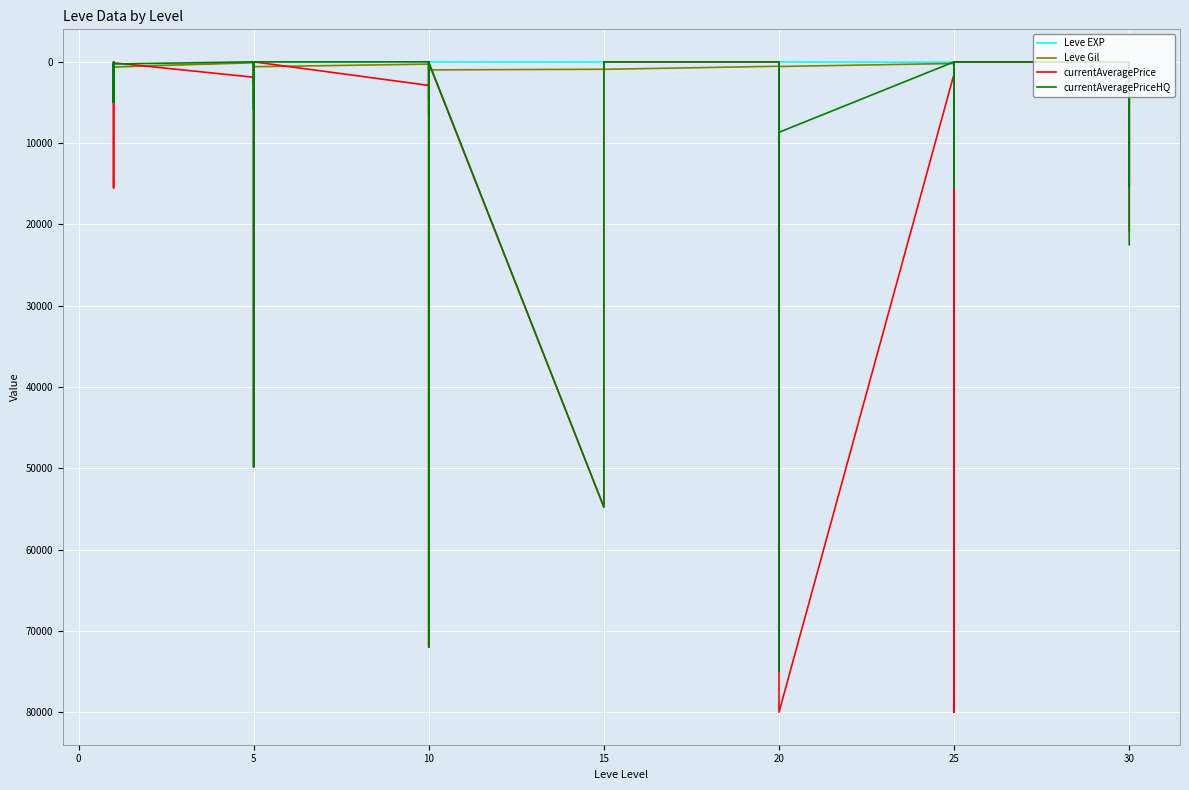

What is the value of the Leve Gil point at the 20th from the left?

40.0